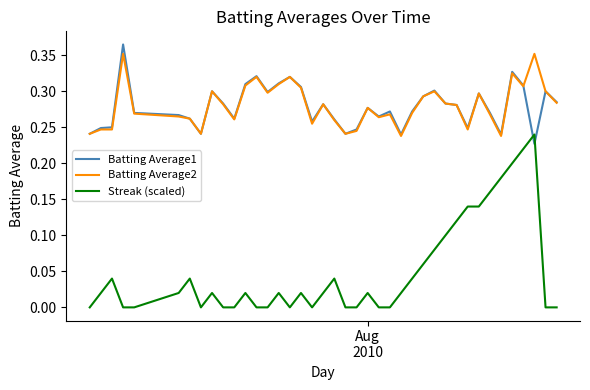

Which series has the largest range (max minus min)?

Streak (scaled)